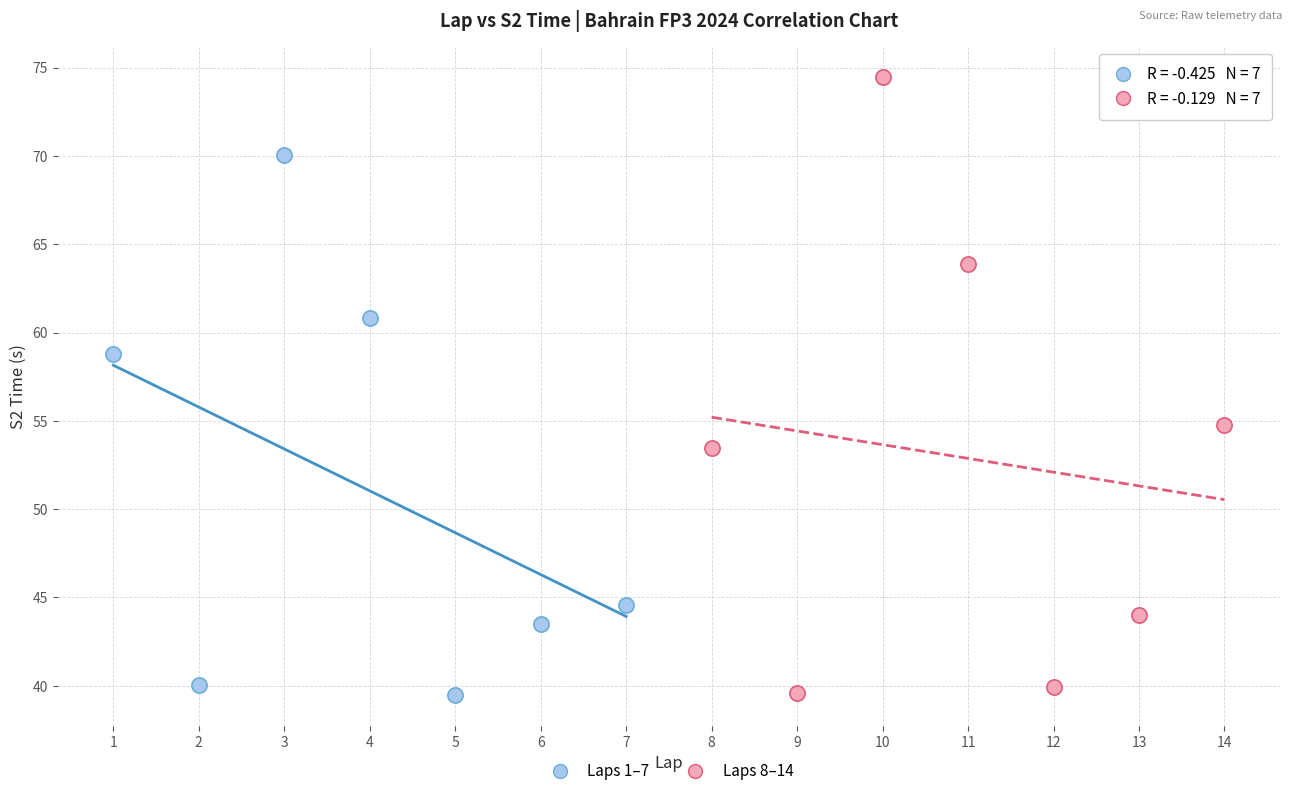

Which series reaches the maximum Y coordinate?

Laps 8–14